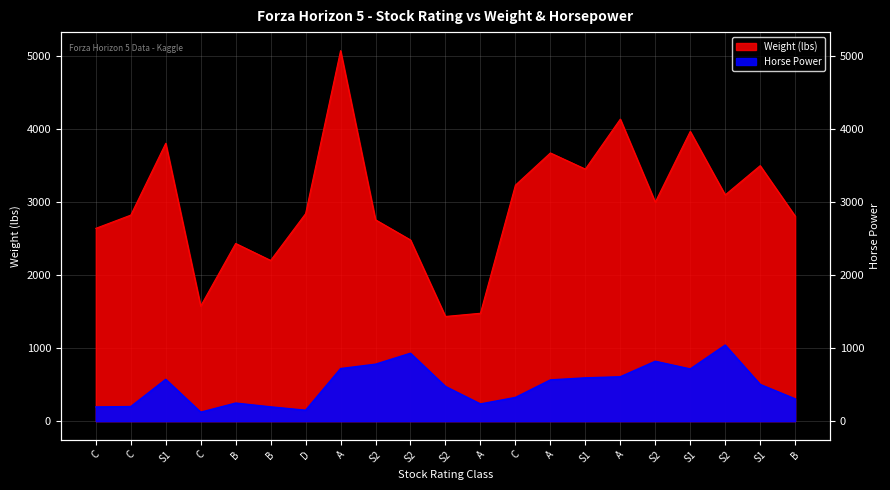

Reading left to right, list all the values displayed in this chart.

Weight_lbs: 2639	2820	3803	1576	2432	2200	2840	5071	2756	2480	1433	1477	3230	3671	3450	4134	2998	3966	3097	3497	2807
Horse_Power: 195	200	573	123	248	196	150	720	780	930	475	236	325	565	593	608	820	715	1042	503	306